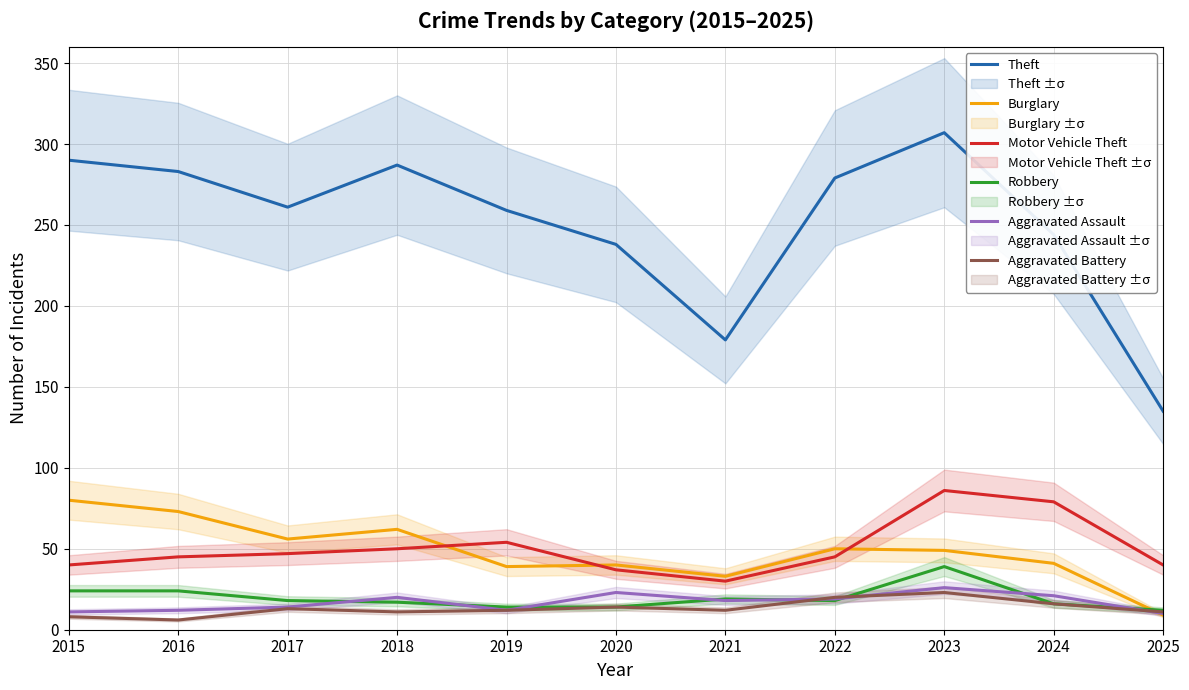

What is the difference between the maximum and minimum values in the Burglary series?

71